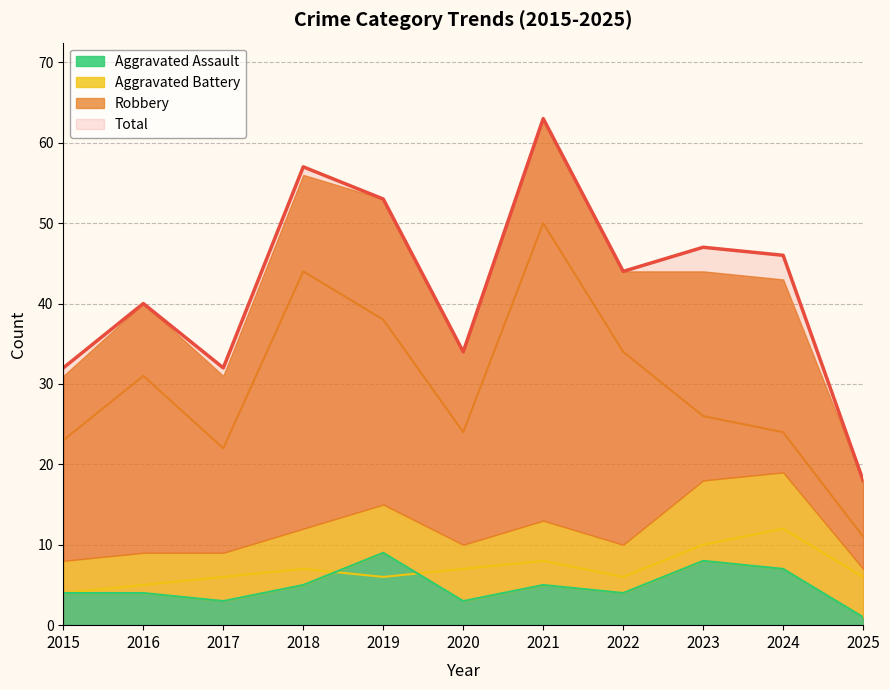

What is the difference between the highest and lowest values at 2023?

39